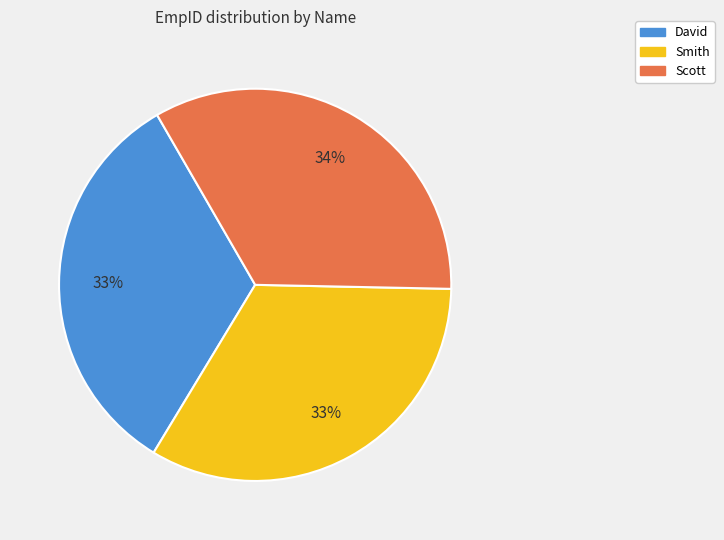

Is there a majority slice in this chart?

No